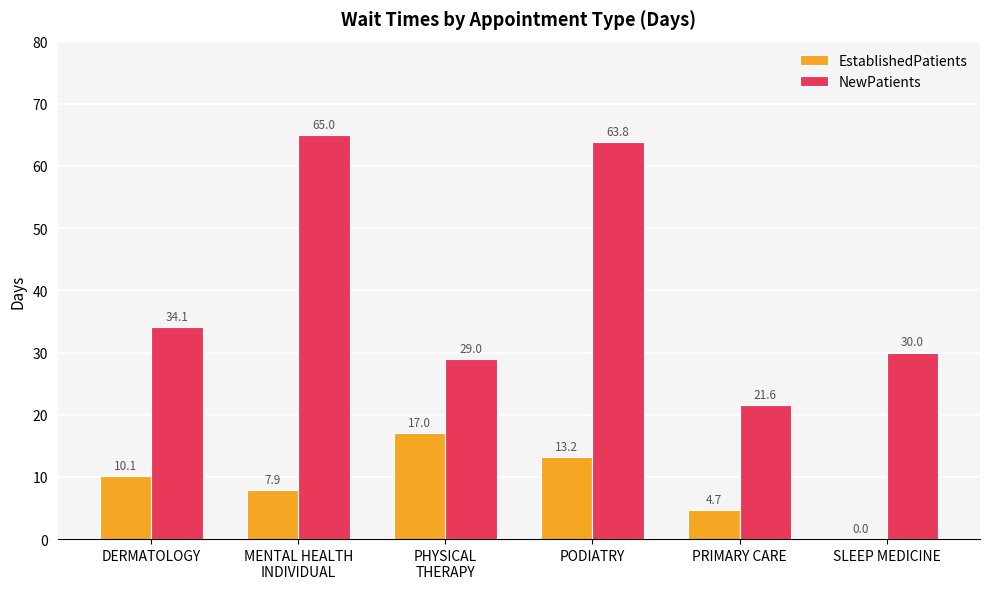

What are all the series names shown in the legend?

EstablishedPatients, NewPatients